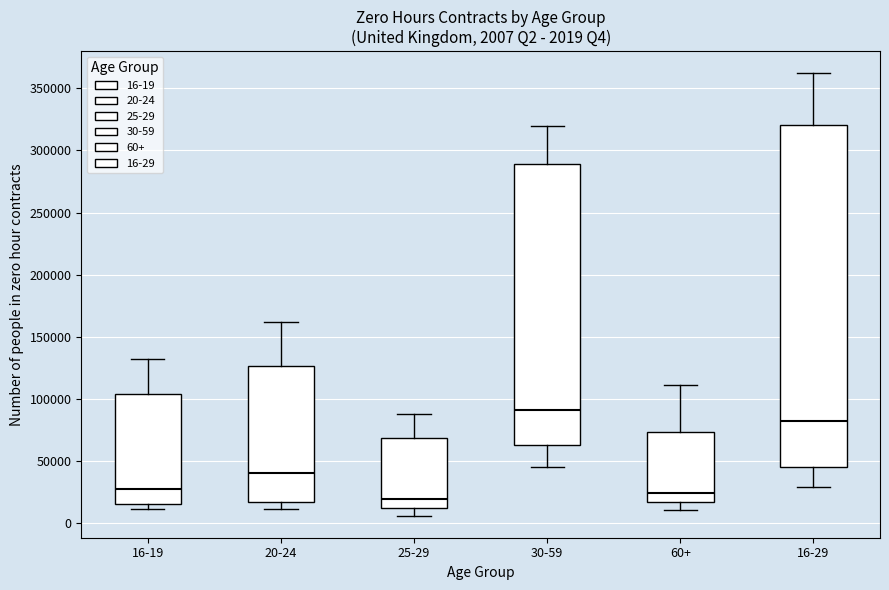

Comparing the boxes themselves (not the whiskers), which one is the tallest?

16-29